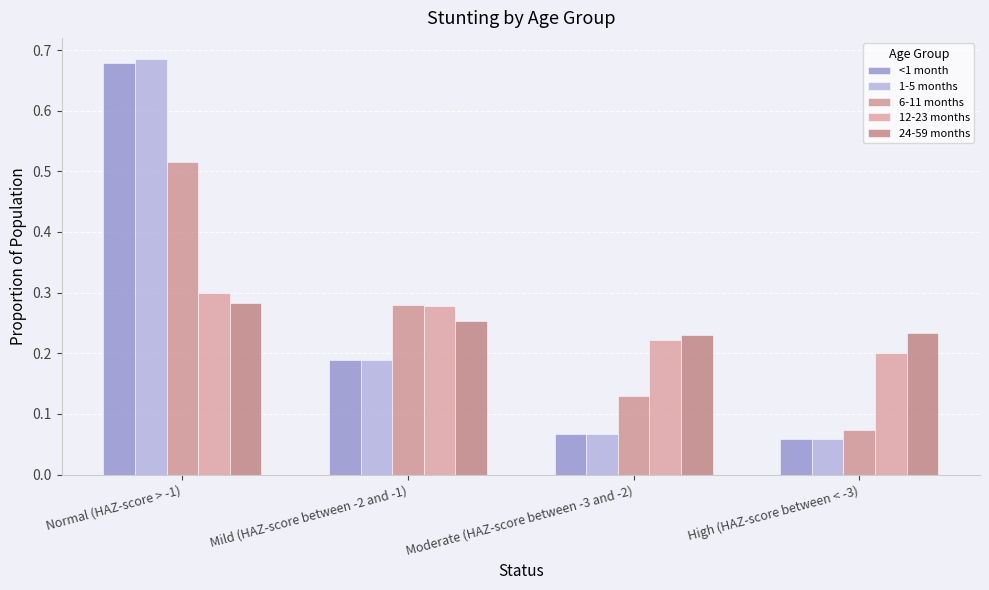

At High (HAZ-score between < -3), list the series in order from smallest to largest.

<1 month, 1-5 months, 6-11 months, 12-23 months, 24-59 months